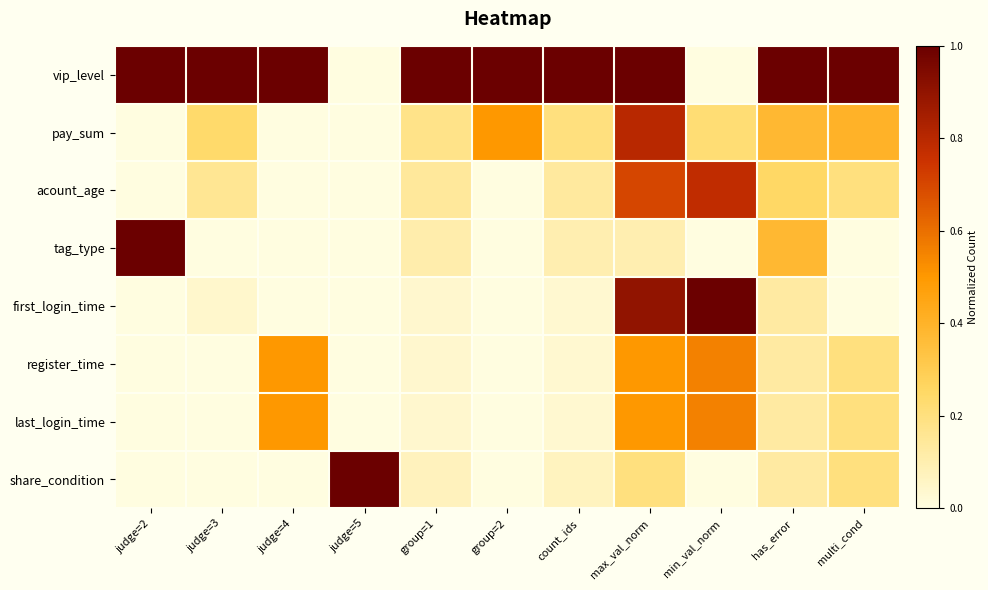

Between judge=4 and judge=5, which is larger?

judge=4